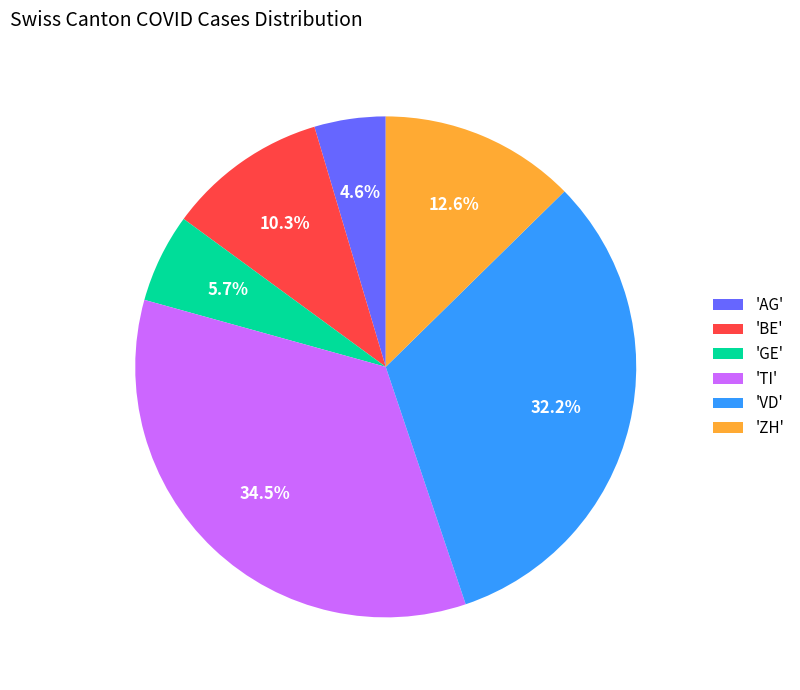

Is the sum of 'TI' and 'BE' greater than half?

No